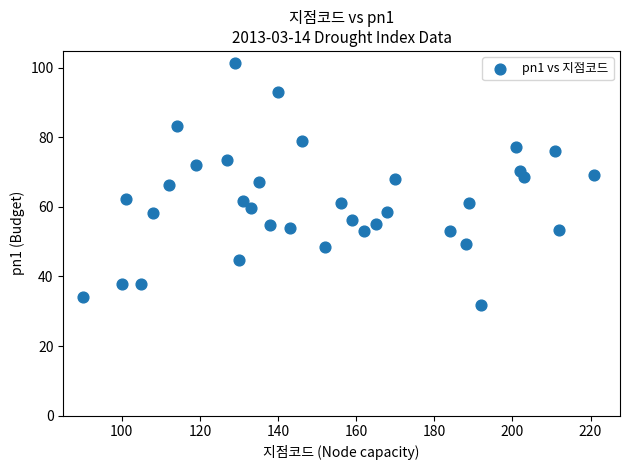

What is the range of Y values (max minus min)?

69.4